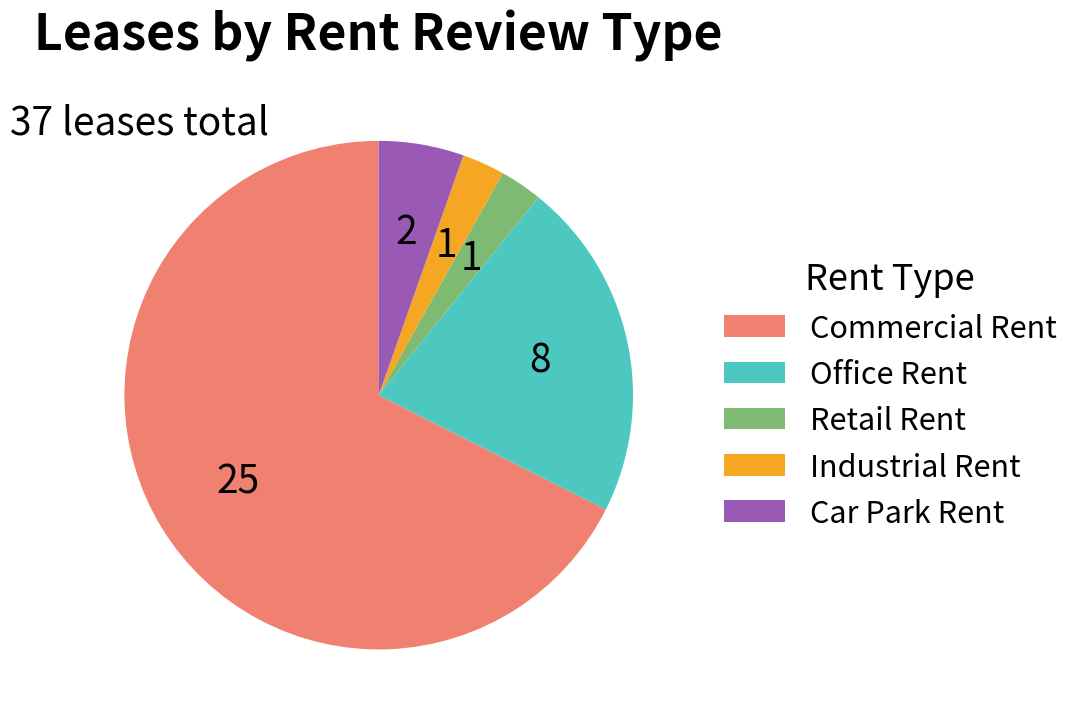

Which slice is the largest?

Commercial Rent